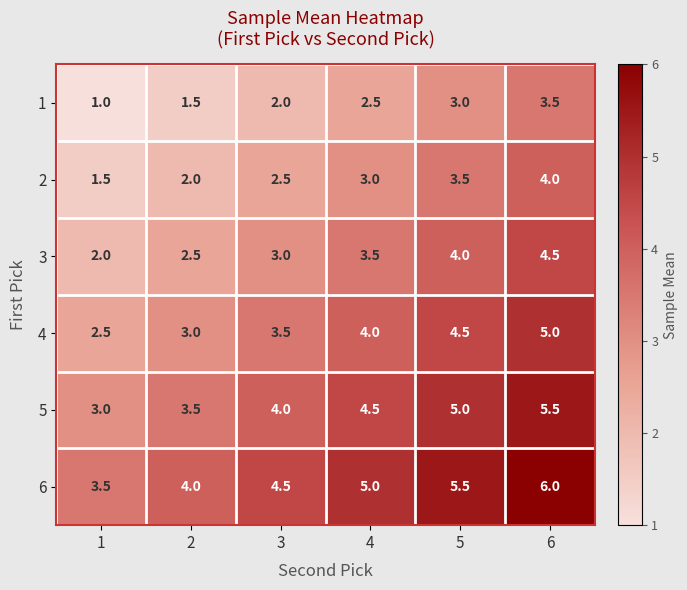

At which label is 3 closest to 3?

3